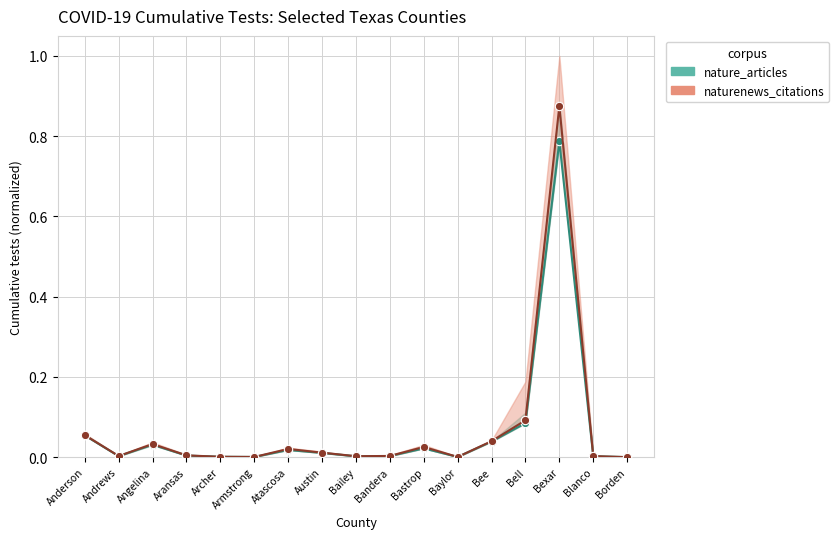

At which category does naturenews_citations reach its first local peak?

Angelina